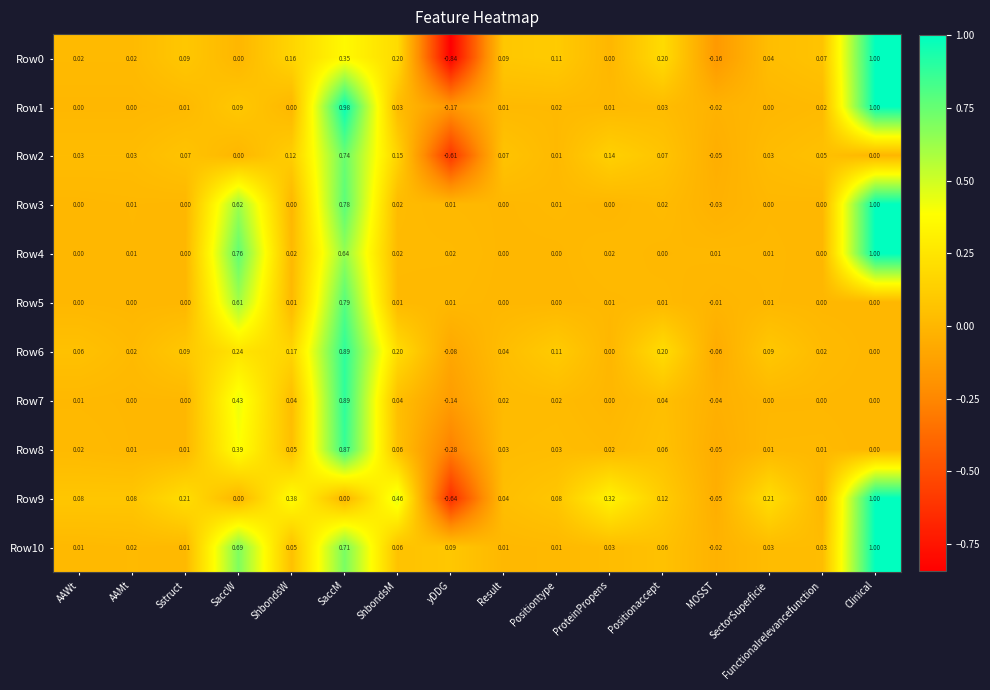

Where does the Row2 series first go above 0?

AAWt